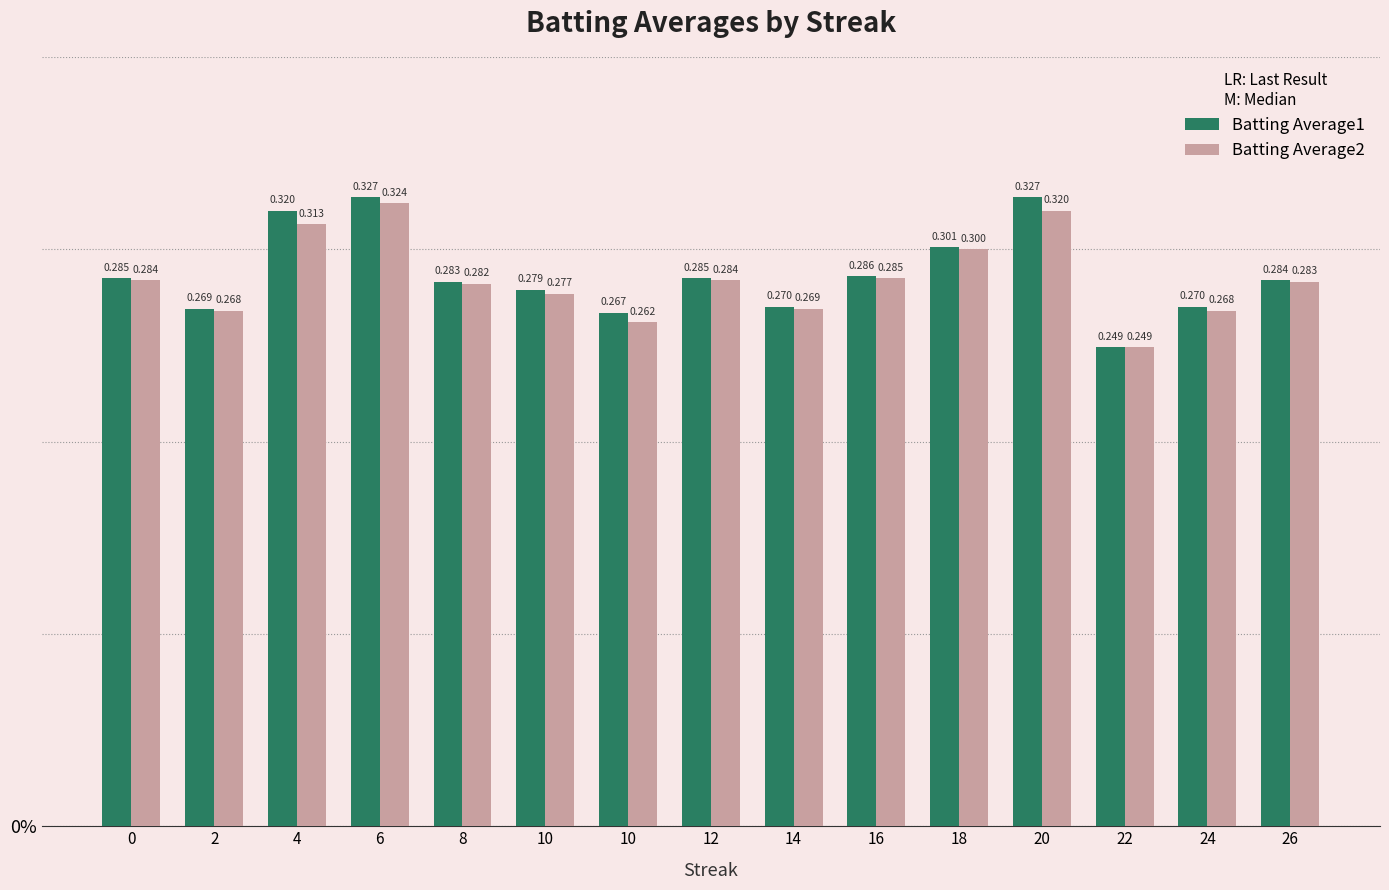

What is the average value of the Batting Average1 series?

0.3